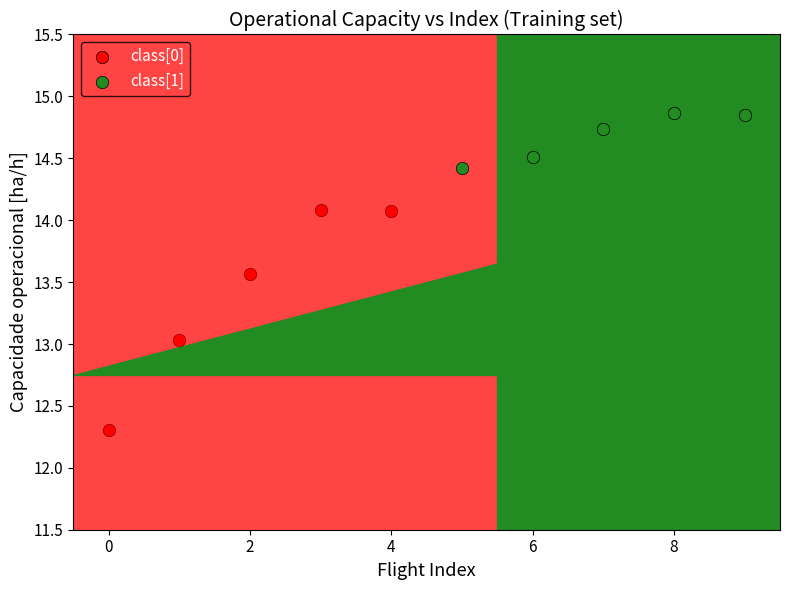

Which series contains the lowest Y value?

class[0]